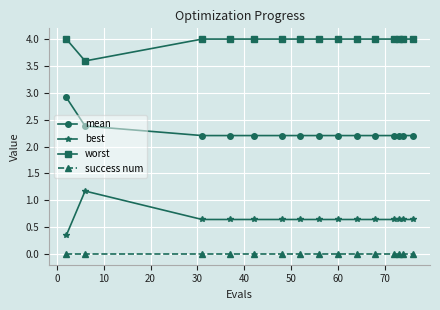

At how many categories does at least one series exceed 3?

15